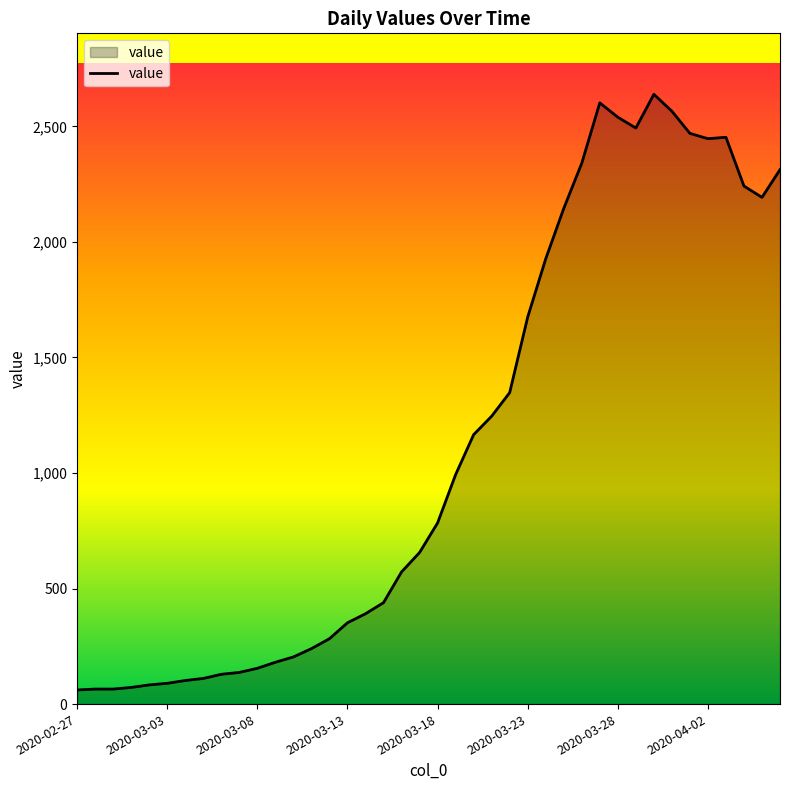

What is the minimum value shown in the chart?

61